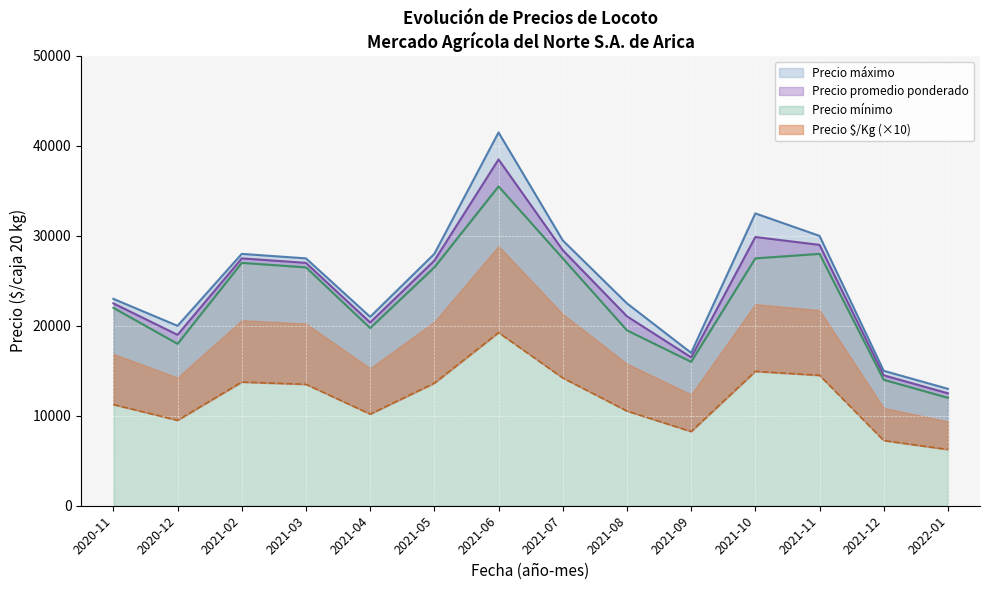

How many values in the Precio promedio ponderado series exceed 27000?

6